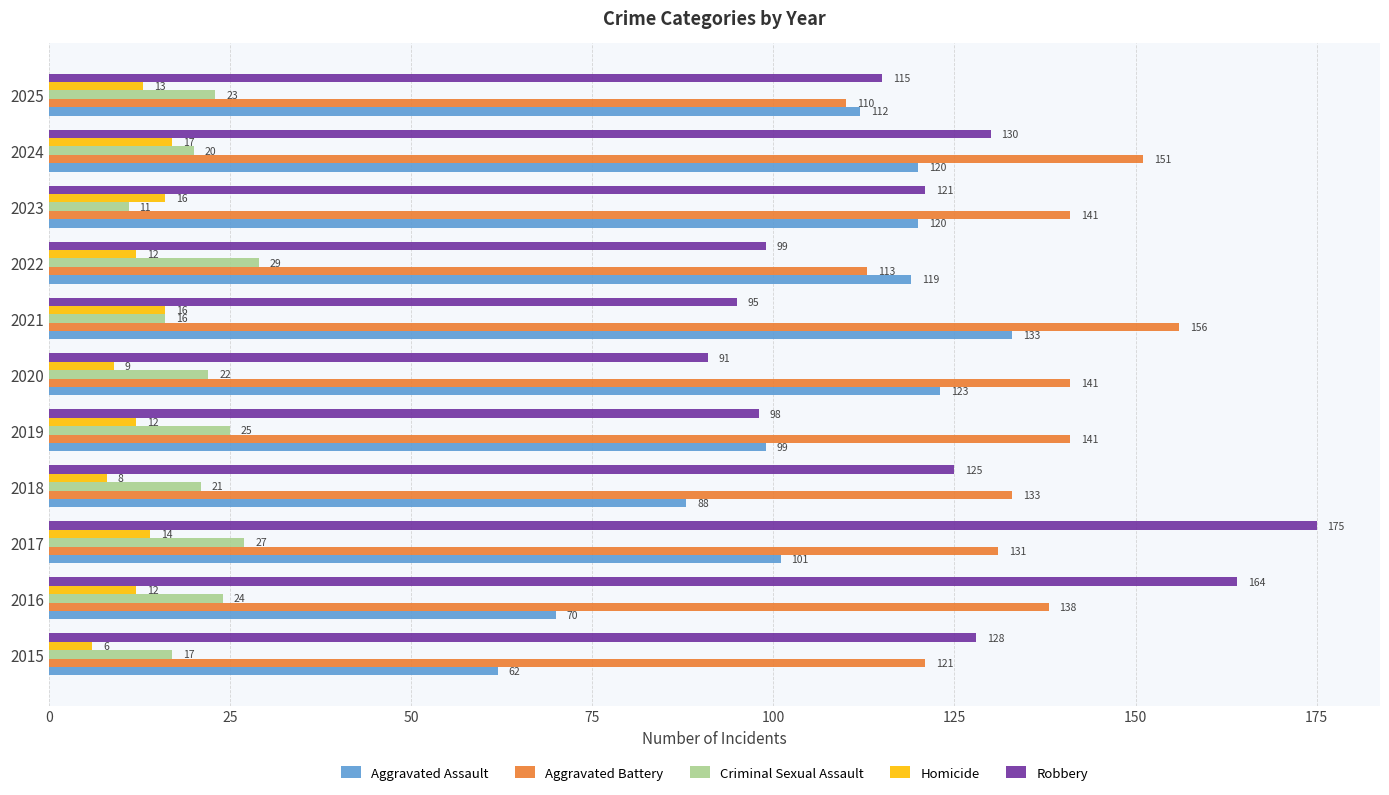

Is it true that Criminal Sexual Assault equals 33 at 2018?

False